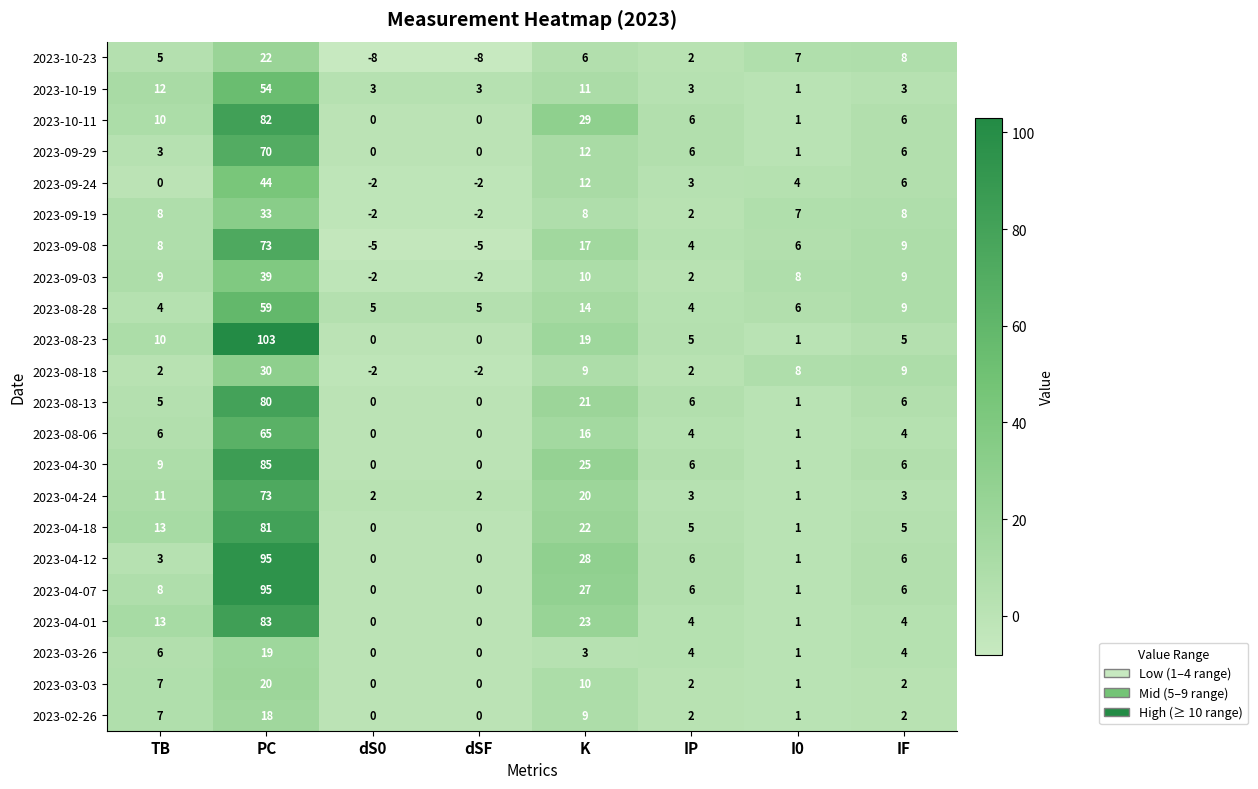

At which category is the sum across all series the highest?

PC